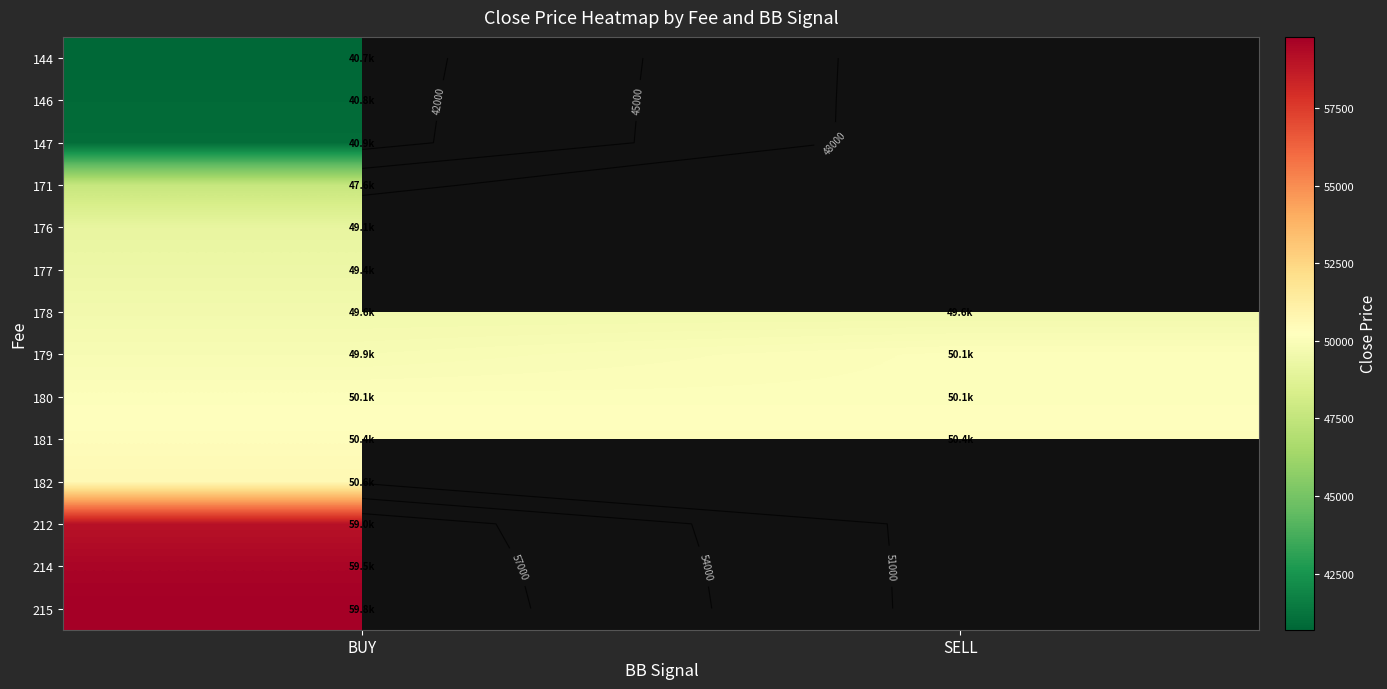

What is the total value across all series at BUY?

697571.8